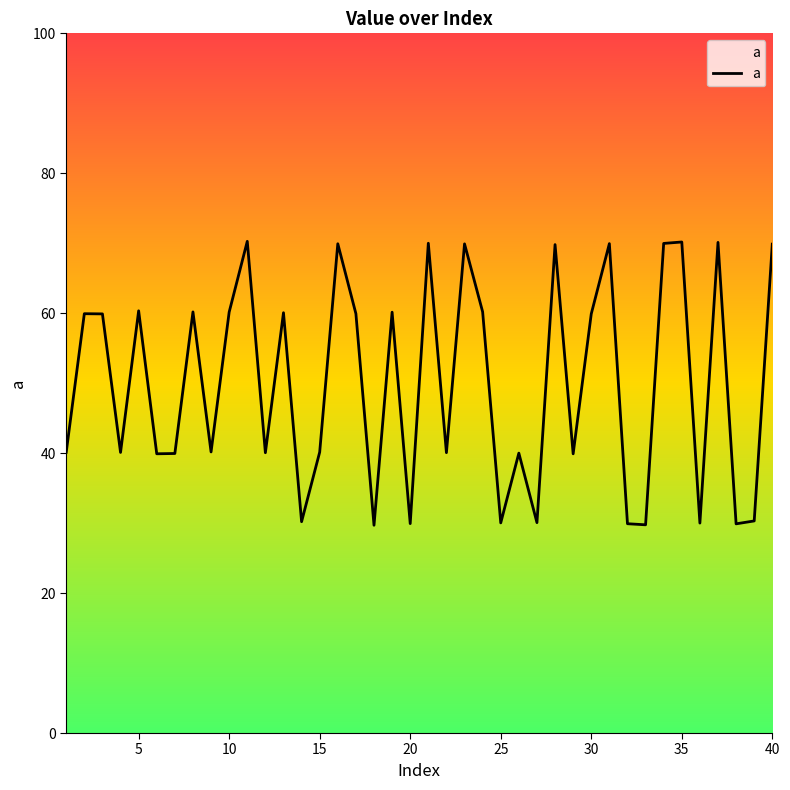

What is the minimum value shown in the chart?

29.7